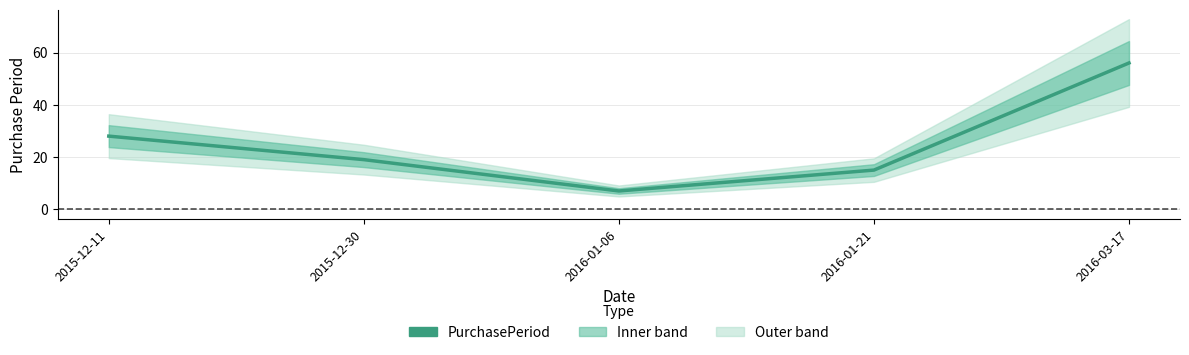

What is the greatest value displayed?

56